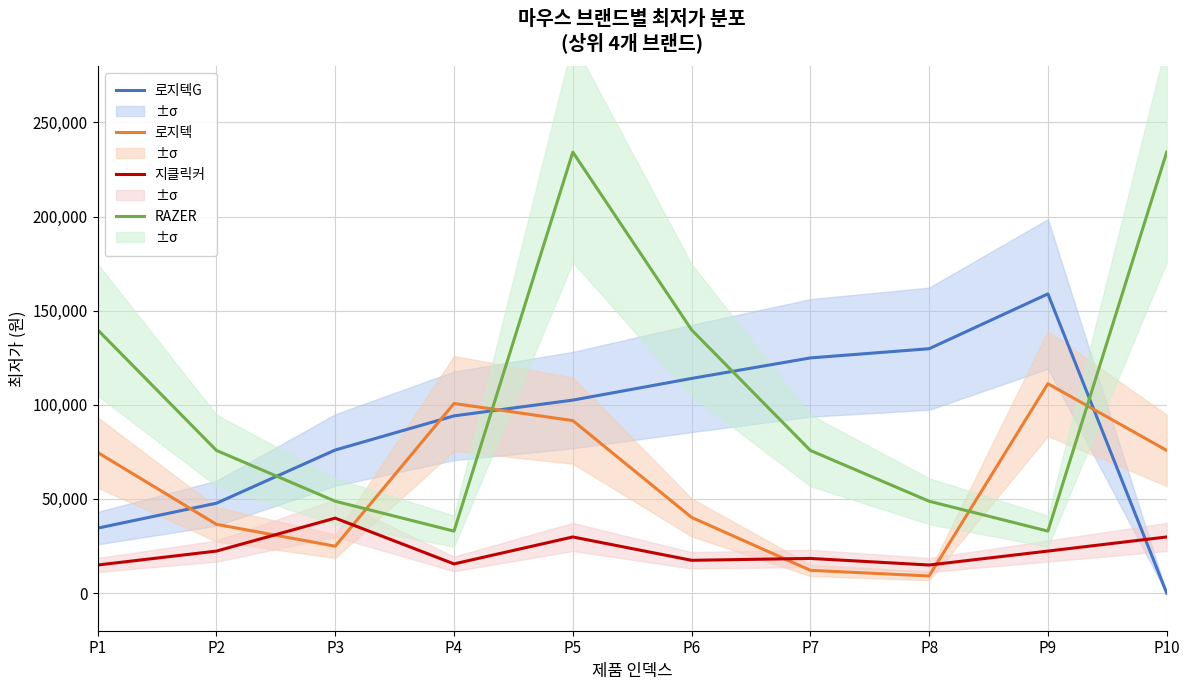

Is this an area chart (filled region under the line)?

No